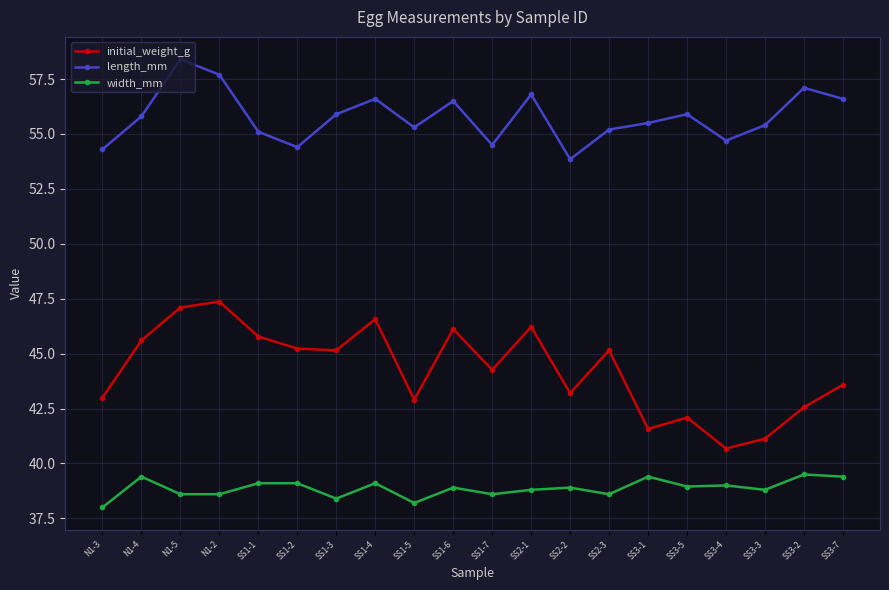

What position from the left is SS1-2?

6